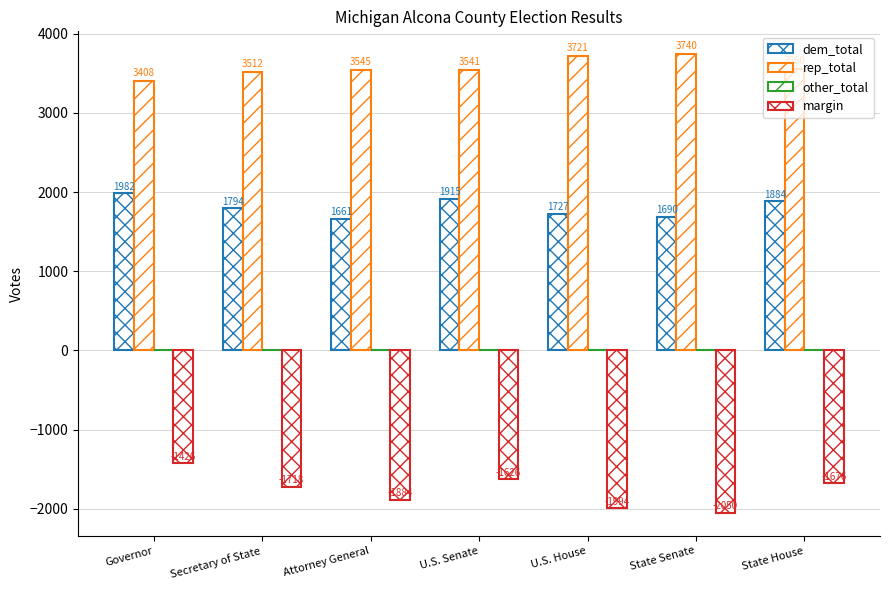

How many bars are there in total?

21